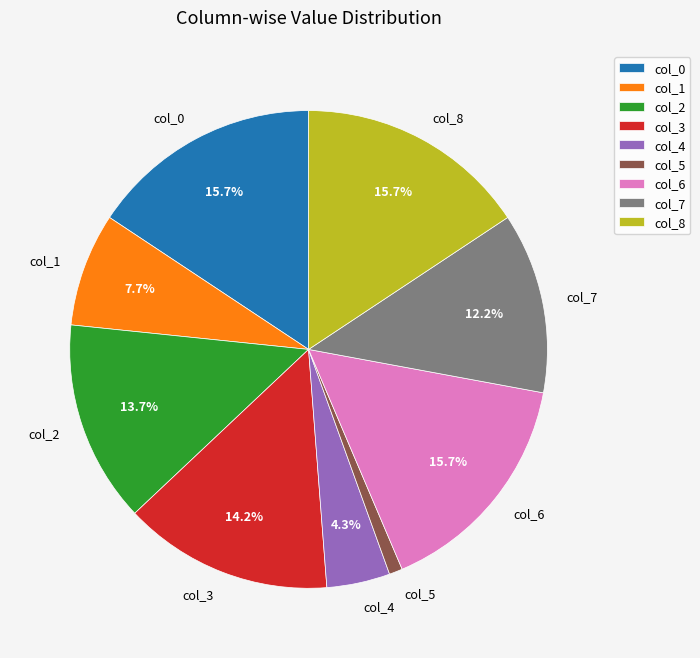

Which has a higher value, col_2 or col_4?

col_2